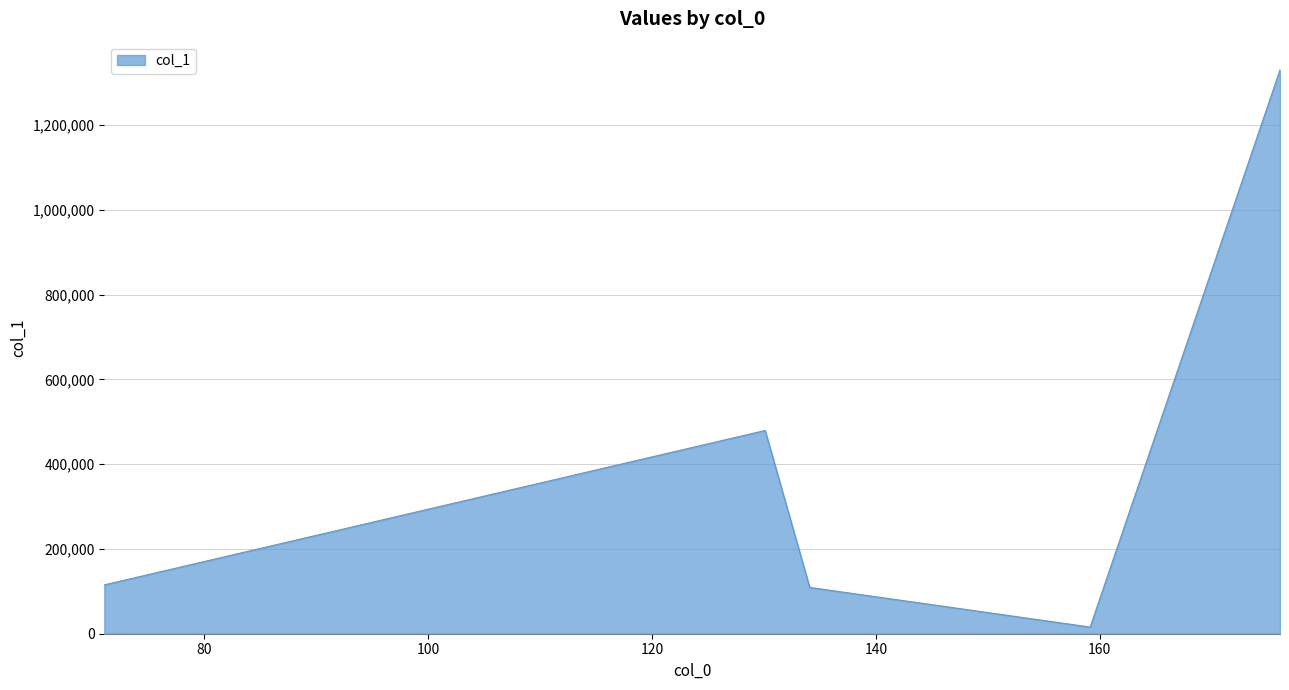

True or false: there are more than 1 points higher than both neighbors.

False